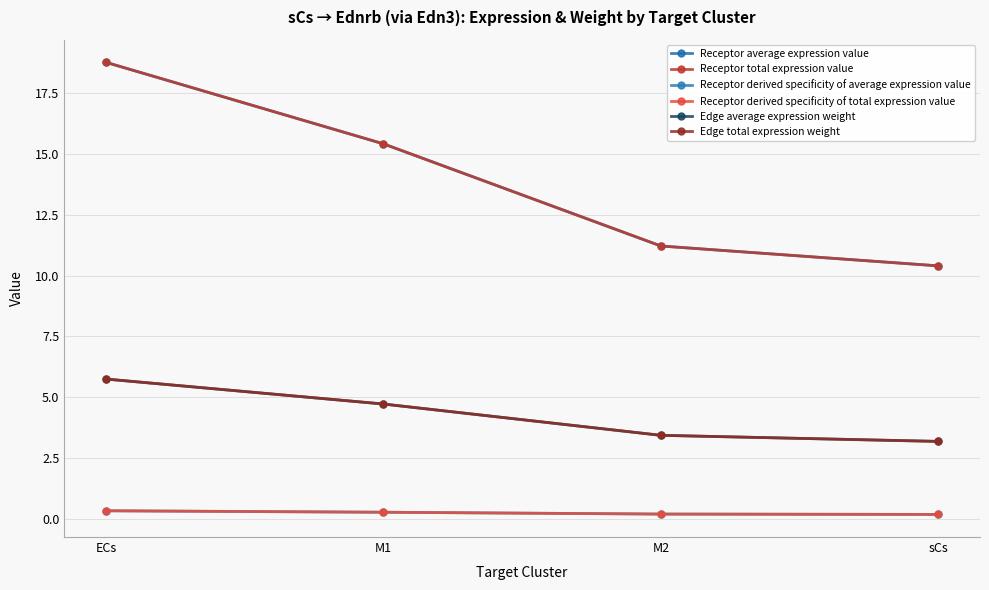

Is this an area chart (filled region under the line)?

No